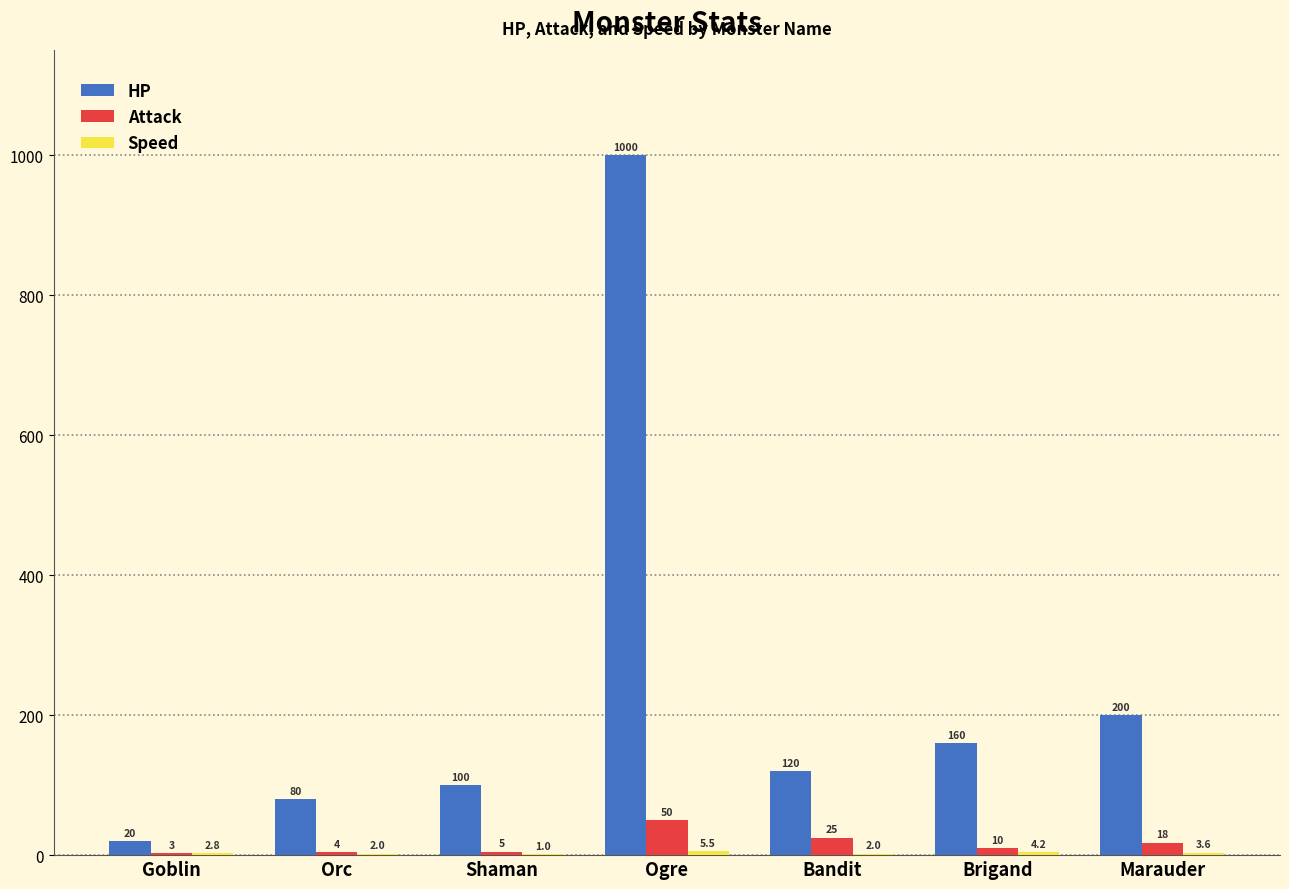

Which series changed the most between Goblin and Bandit?

HP